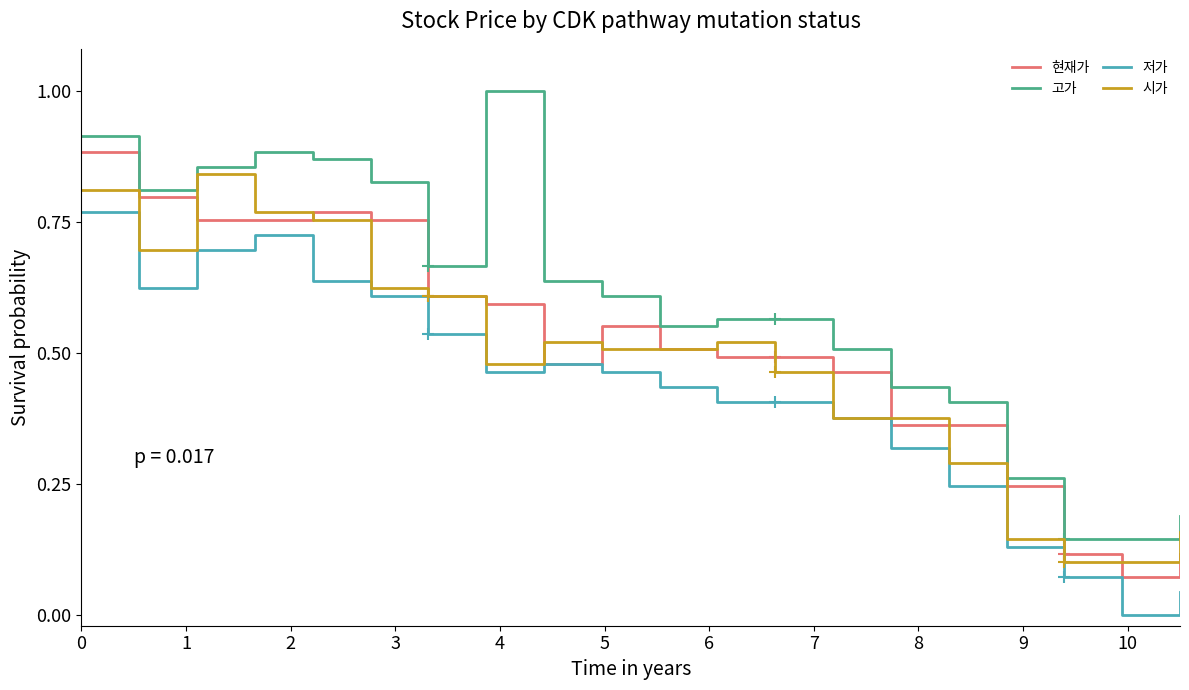

True or false: 저가 and 고가 cross at least once.

False